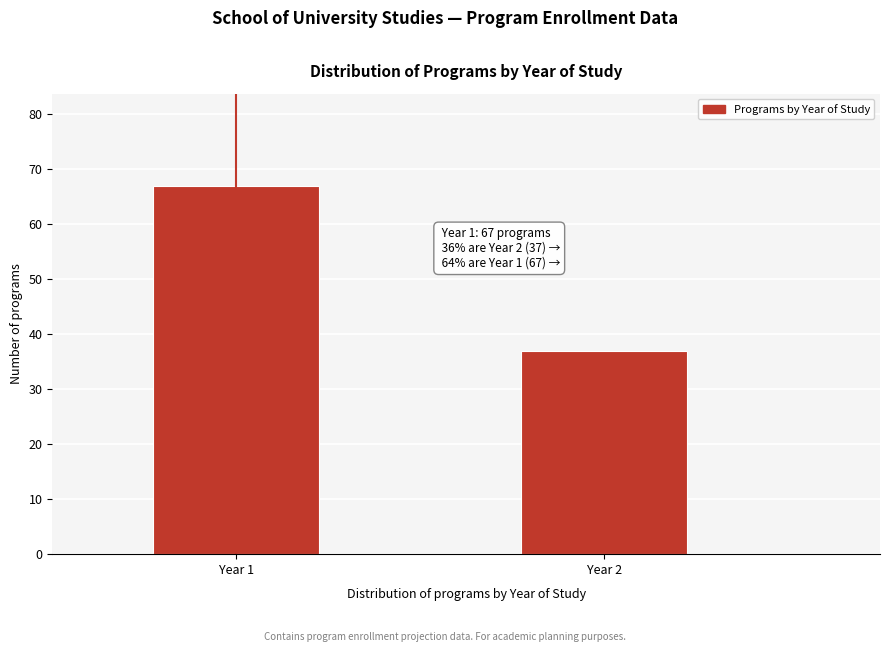

Reading left to right, list all the values displayed in this chart.

67	37